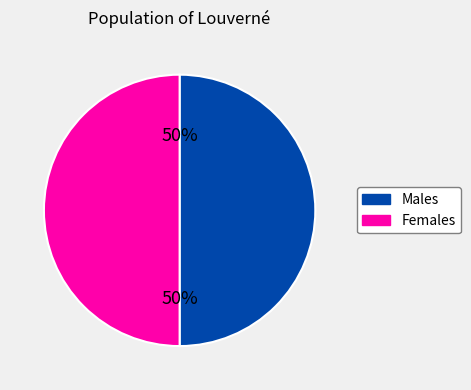

To the nearest percent, what is the average slice percentage?

50%